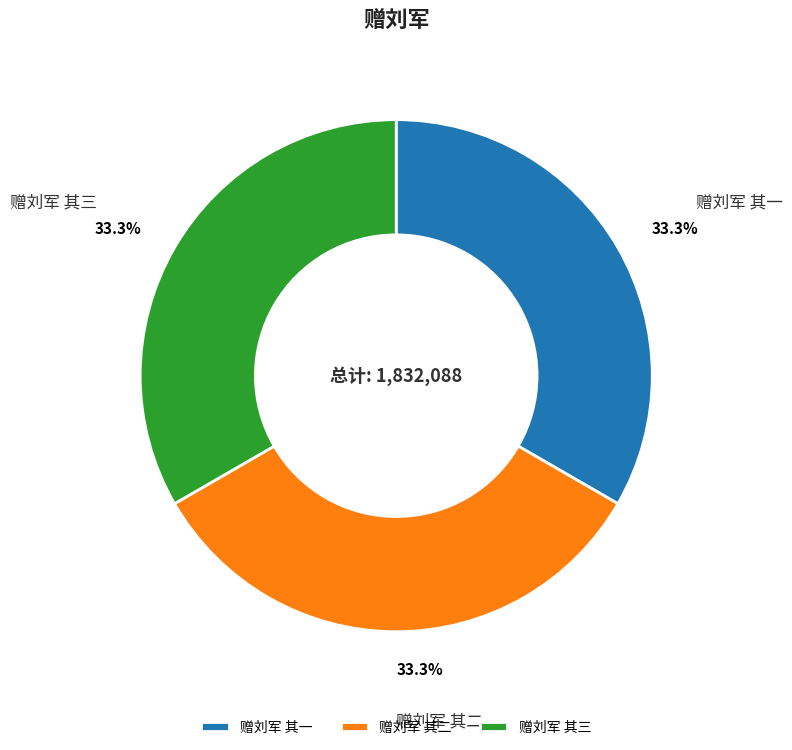

Approximately how many times larger is the value at 赠刘军 其一 compared to 赠刘军 其二?

1.0